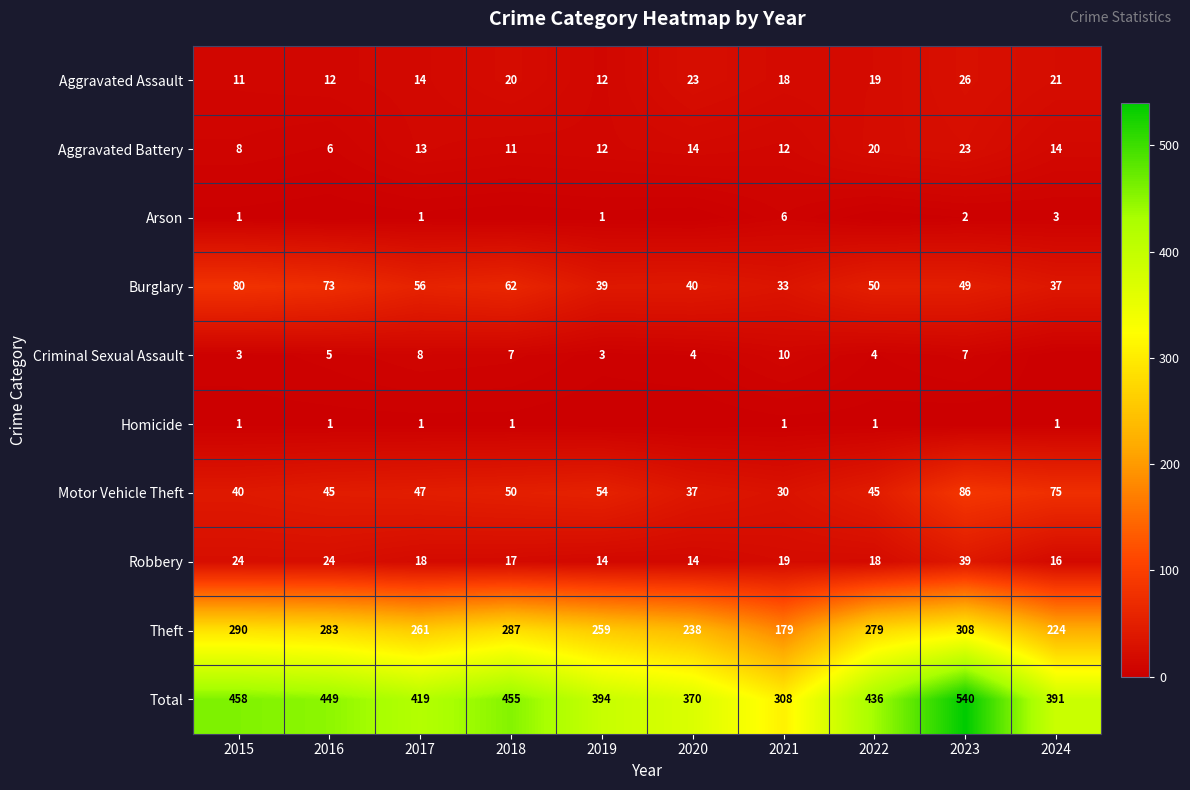

What is the average value of the Robbery series?

20